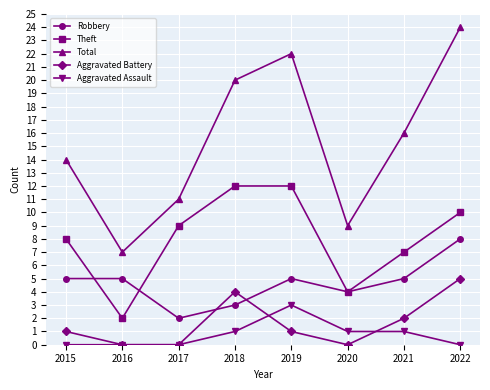

Reading left to right, transcribe all the data shown in this chart.

Robbery: 2015=5	2016=5	2017=2	2018=3	2019=5	2020=4	2021=5	2022=8
Theft: 2015=8	2016=2	2017=9	2018=12	2019=12	2020=4	2021=7	2022=10
Total: 2015=14	2016=7	2017=11	2018=20	2019=22	2020=9	2021=16	2022=24
Aggravated Battery: 2015=1	2016=0	2017=0	2018=4	2019=1	2020=0	2021=2	2022=5
Aggravated Assault: 2015=0	2016=0	2017=0	2018=1	2019=3	2020=1	2021=1	2022=0